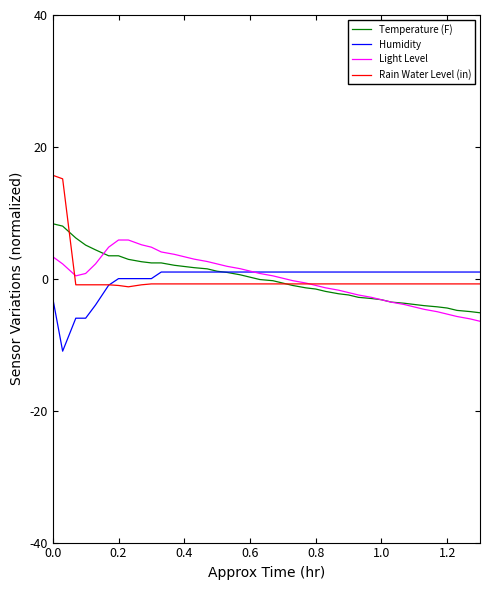

Which series has the widest spread of values?

Rain Water Level (in)